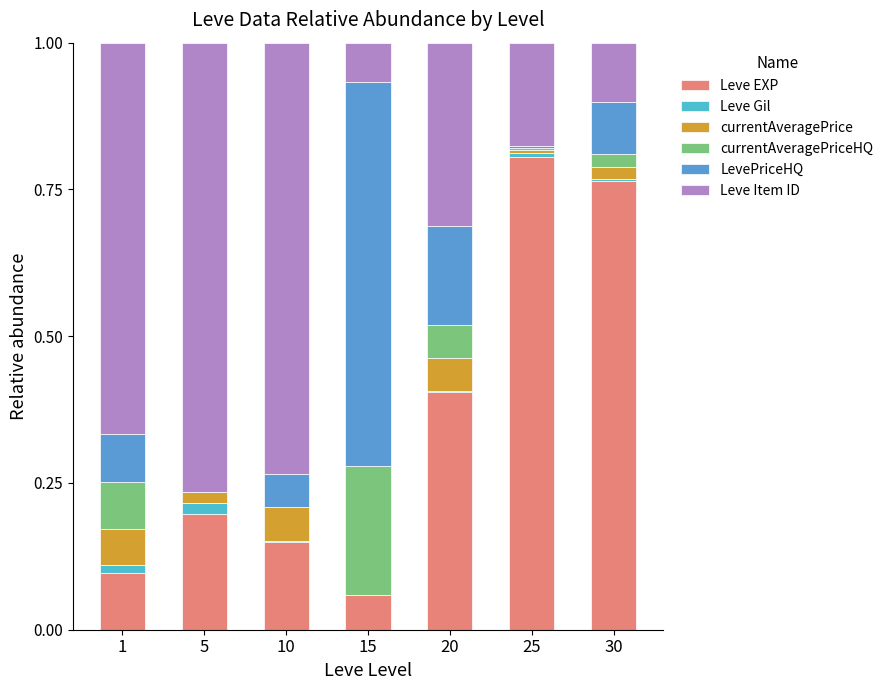

What is the sum of all Leve Item ID values?

2.8